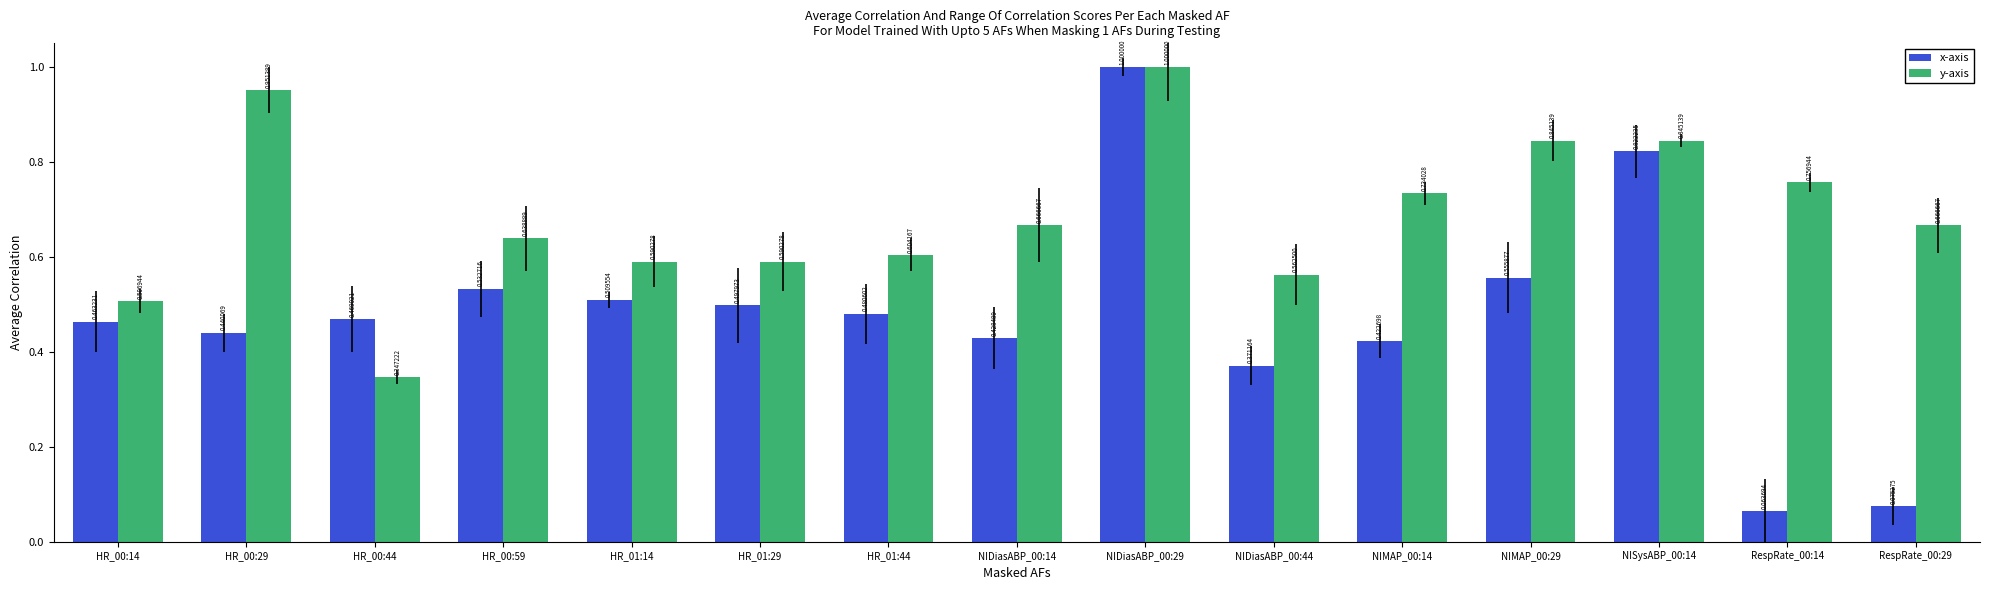

Rank the series at HR_00:59 from lowest to highest value.

x-axis, y-axis